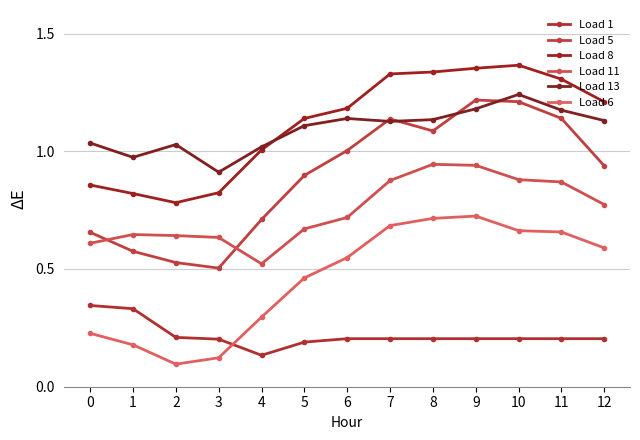

Reading left to right, extract all data points from this chart.

Load 1: 0.3	0.3	0.2	0.2	0.1	0.2	0.2	0.2	0.2	0.2	0.2	0.2	0.2
Load 5: 0.7	0.6	0.5	0.5	0.7	0.9	1.0	1.1	1.1	1.2	1.2	1.1	0.9
Load 8: 0.9	0.8	0.8	0.8	1.0	1.1	1.2	1.3	1.3	1.4	1.4	1.3	1.2
Load 11: 0.6	0.6	0.6	0.6	0.5	0.7	0.7	0.9	0.9	0.9	0.9	0.9	0.8
Load 13: 1.0	1.0	1.0	0.9	1.0	1.1	1.1	1.1	1.1	1.2	1.2	1.2	1.1
Load 6: 0.2	0.2	0.1	0.1	0.3	0.5	0.5	0.7	0.7	0.7	0.7	0.7	0.6